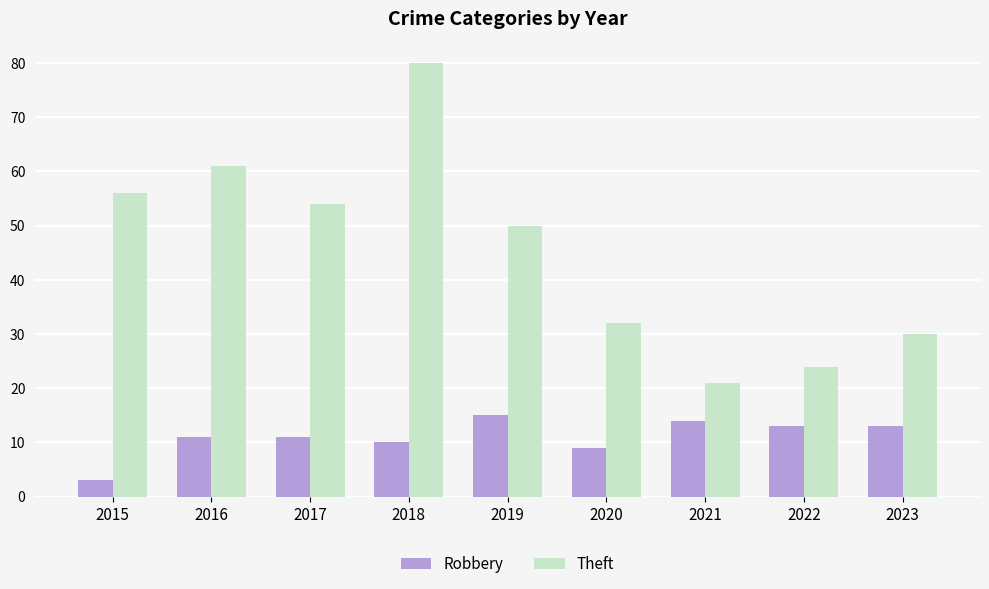

What is the spread (max minus min) of values at 2017?

43